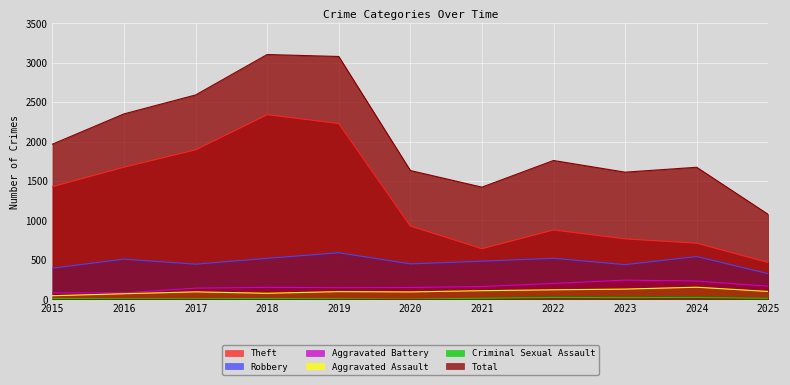

The value of Total at 2019 is 3080. True or false?

True